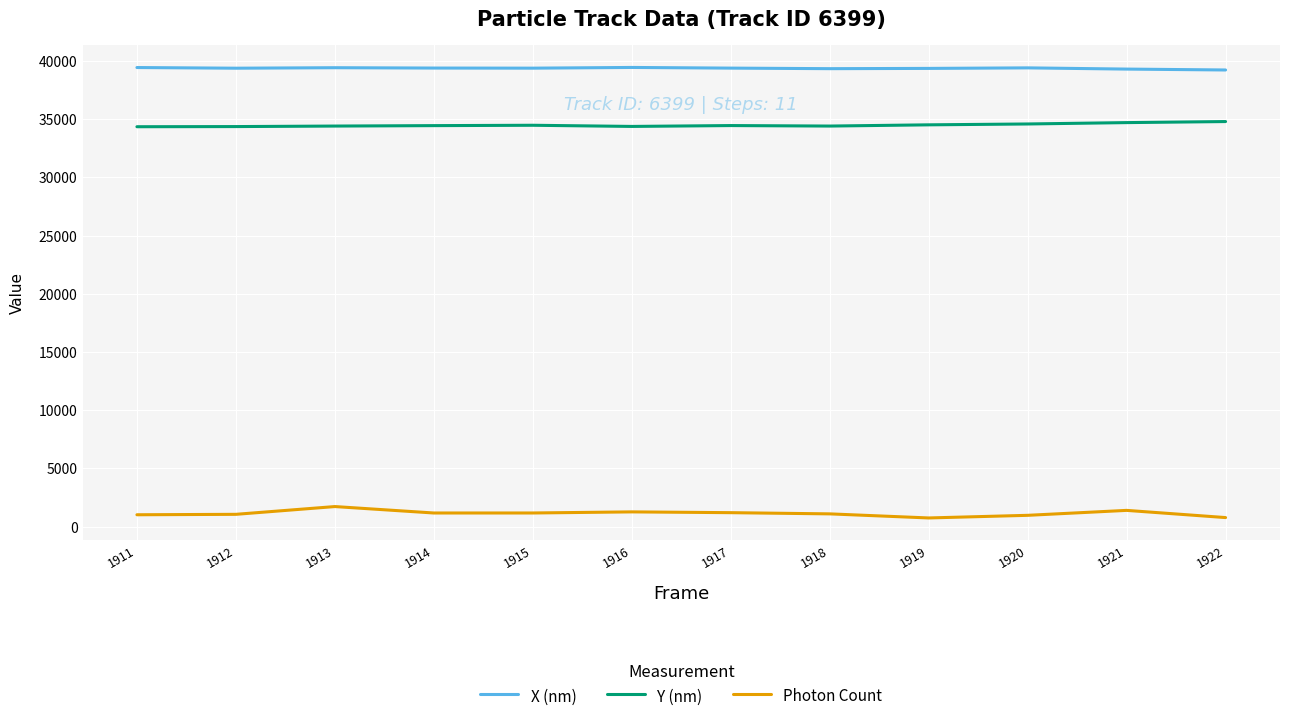

What is the difference between the maximum and minimum values in the Photon Count series?

978.7